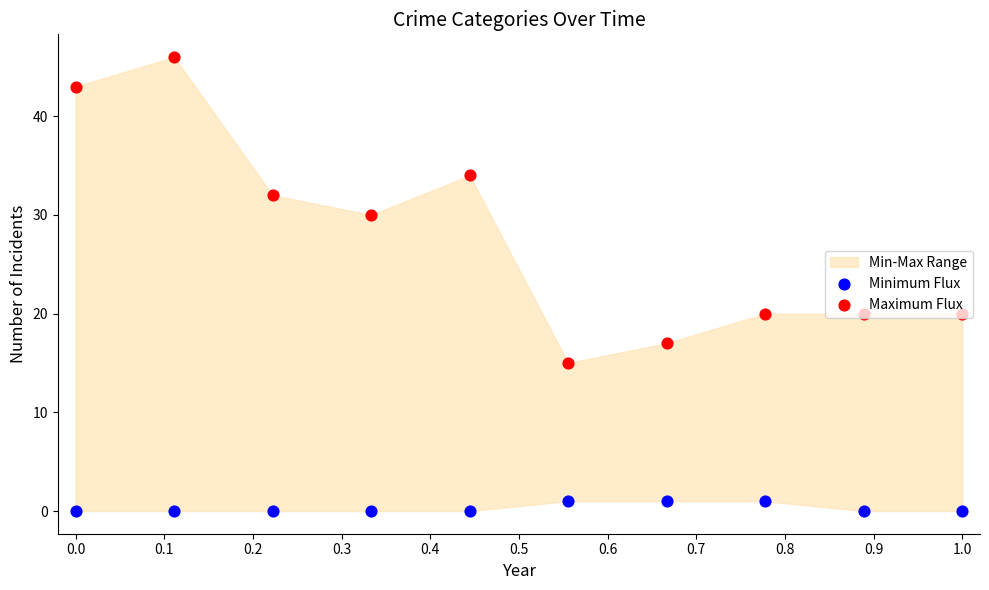

Which series has the largest Y range (max minus min)?

Maximum Flux